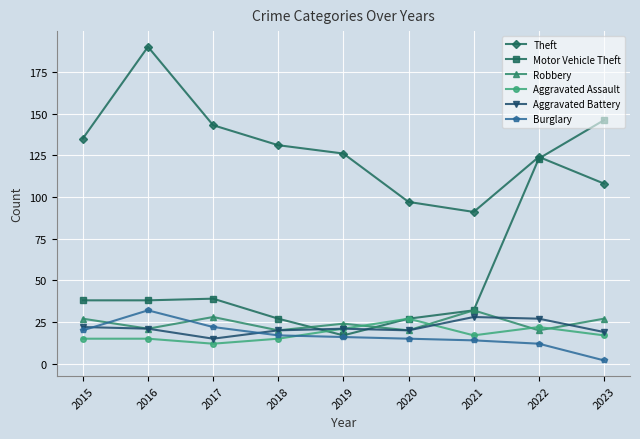

What is the difference between the highest and lowest values at 2022?

112